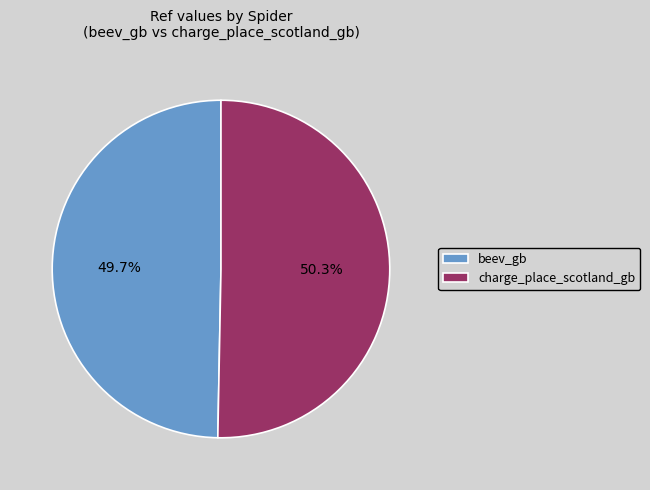

Count the number of slices in the pie.

2